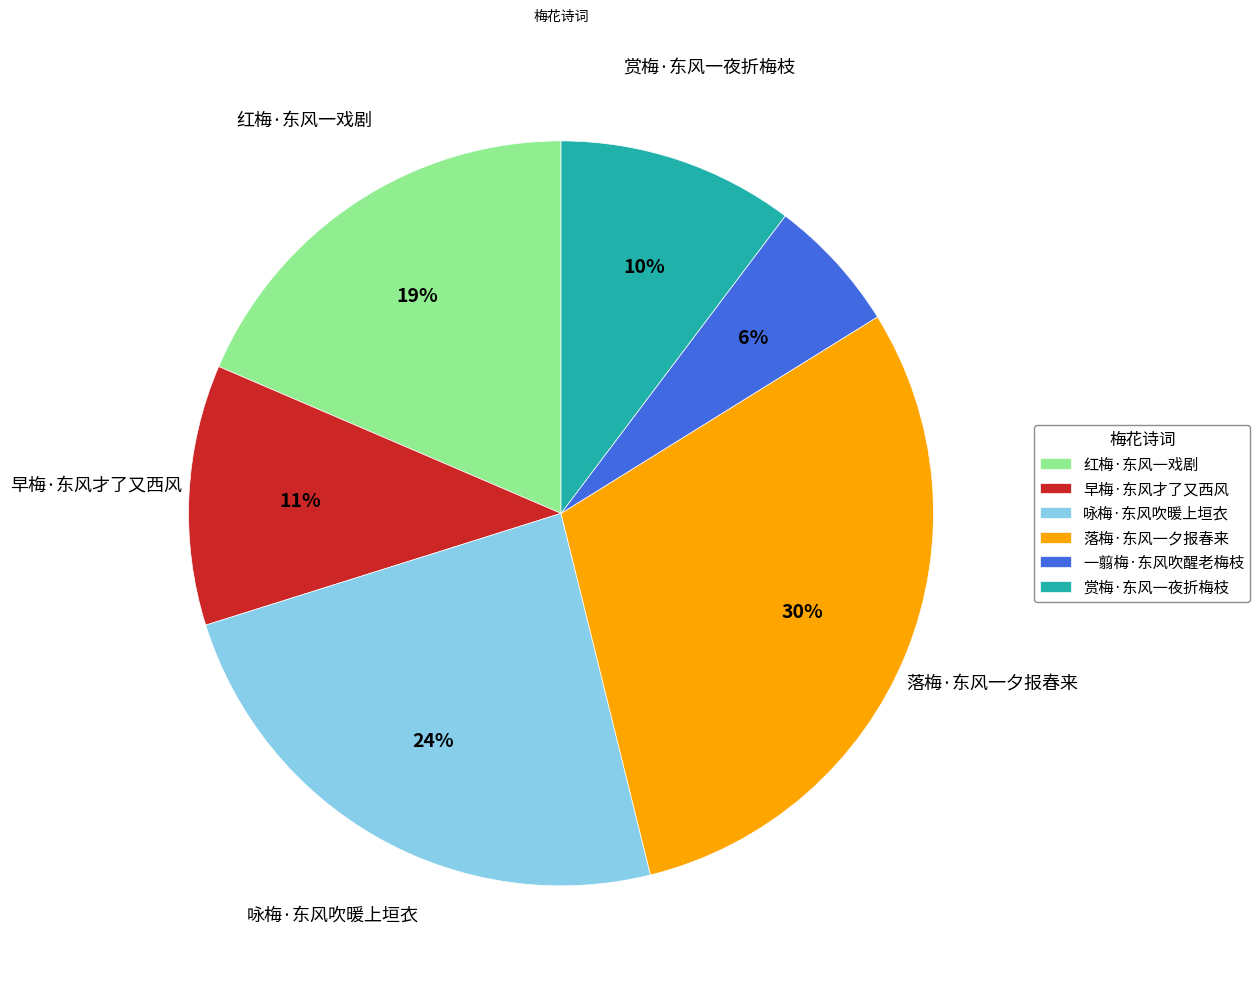

What is the largest slice in the pie chart?

落梅·东风一夕报春来